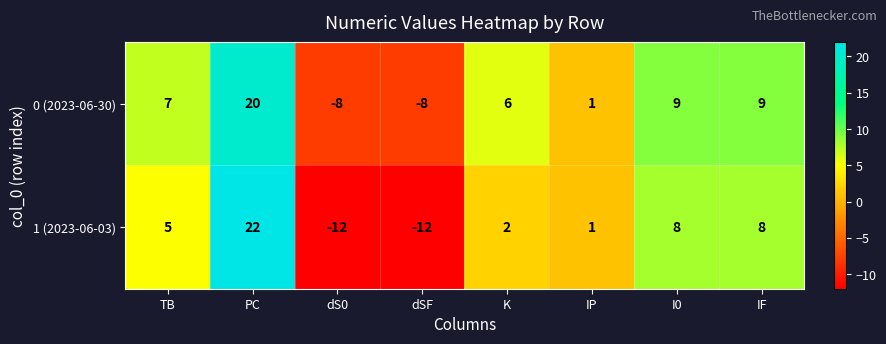

What is the sum of all 0 (2023-06-30) values?

36